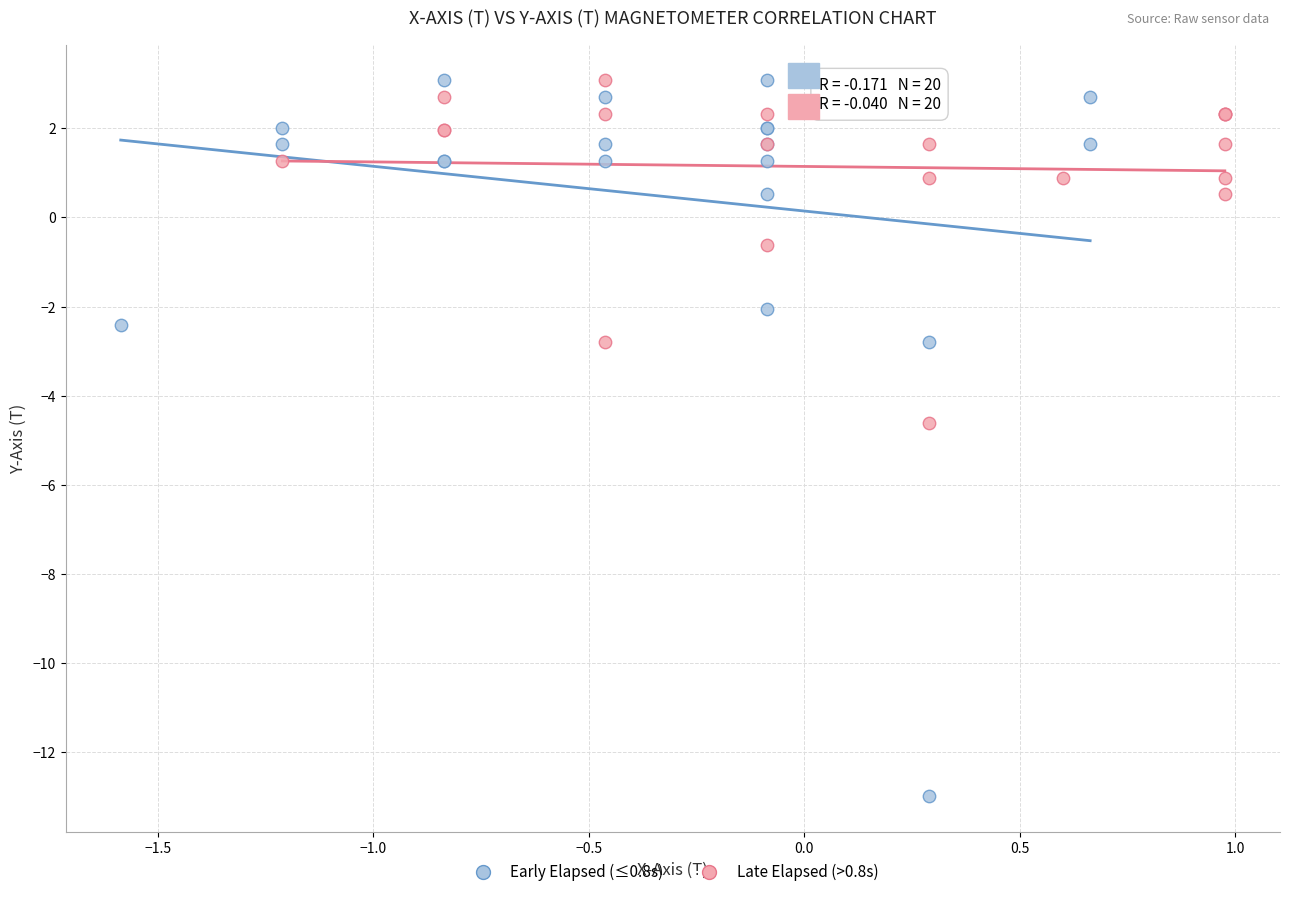

Which series has the widest spread of Y values?

Early Elapsed (≤0.8s)